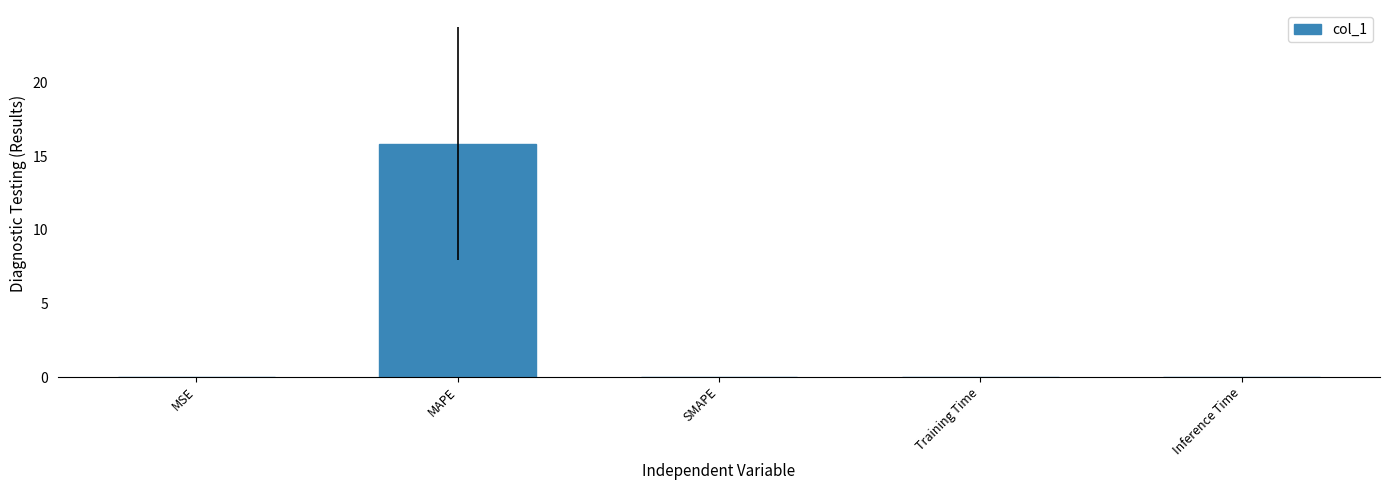

True or false: the data shows 15.8 at MAPE.

True